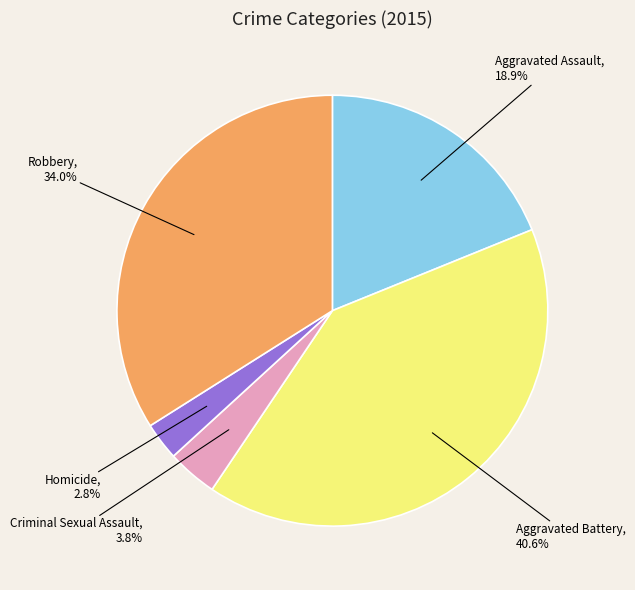

How much of the chart is everything except Robbery?

66.0%